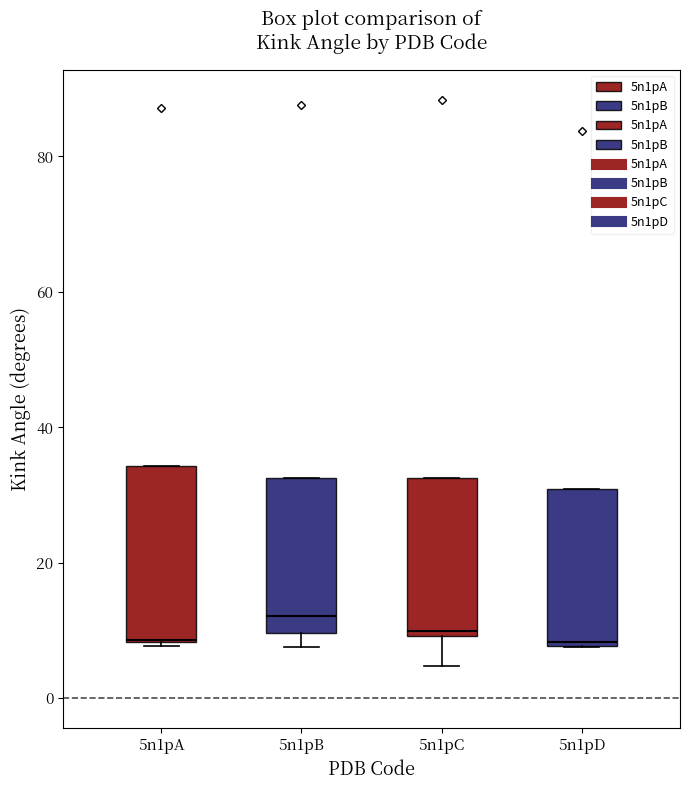

Reading left to right, transcribe this box plot: for each box, give where its median line is, the range the box spans, and where its two whiskers end, as read against the y-axis. The values are not printed on the chart, so give them approximately, as read against the axis.

5n1pA: median 8, box 8 to 34, whiskers 8 to 34
5n1pB: median 12, box 10 to 32, whiskers 8 to 32
5n1pC: median 10 (just above the box's lower edge), box 10 to 32, whiskers 4 to 32
5n1pD: median 8, box 8 to 30, whiskers 8 to 30